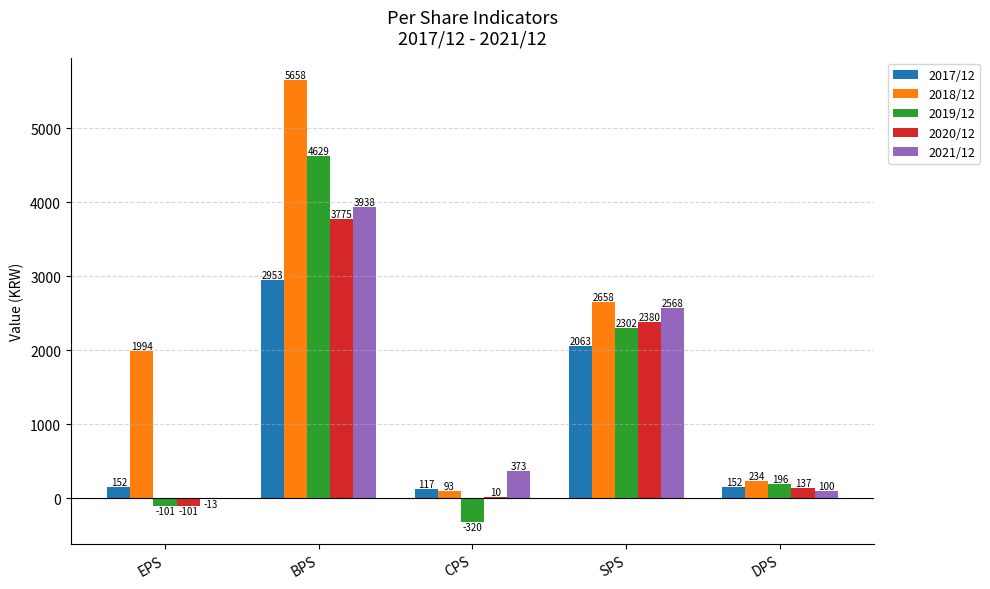

What is the average value of the 2018/12 series?

2127